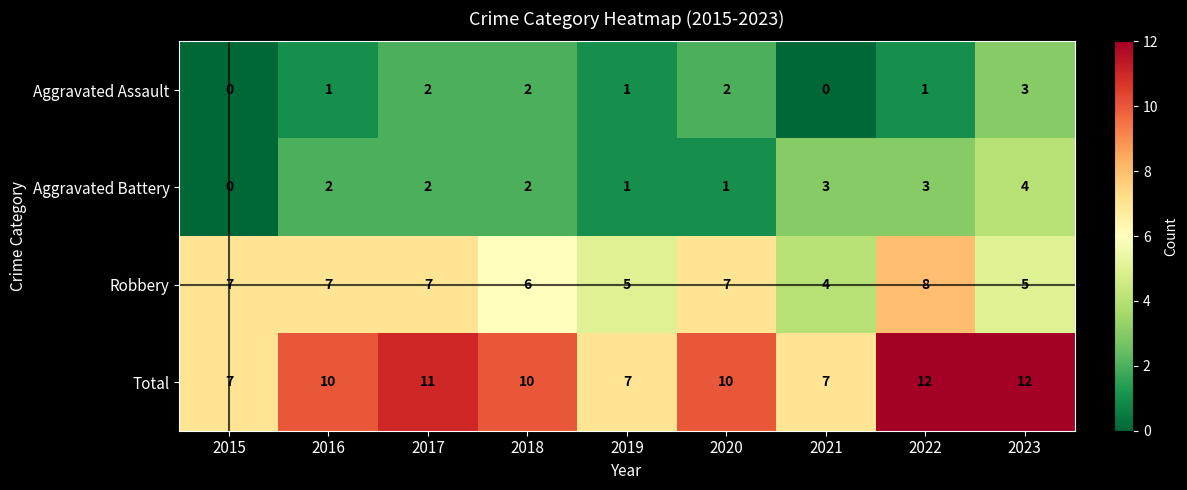

Which series has the largest total across all categories?

Total